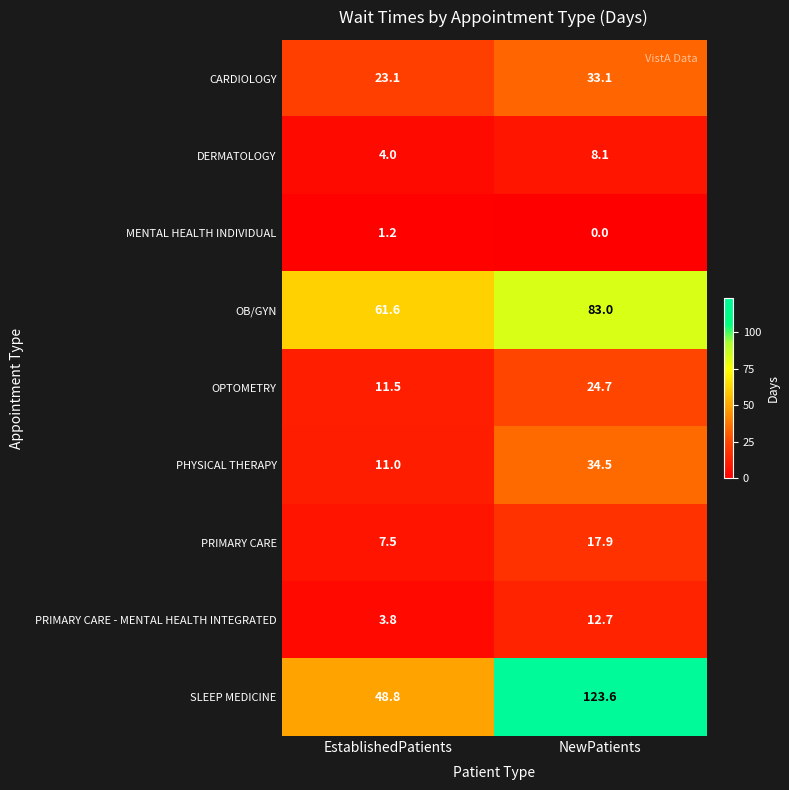

What is the sum of all MENTAL HEALTH INDIVIDUAL values?

1.2